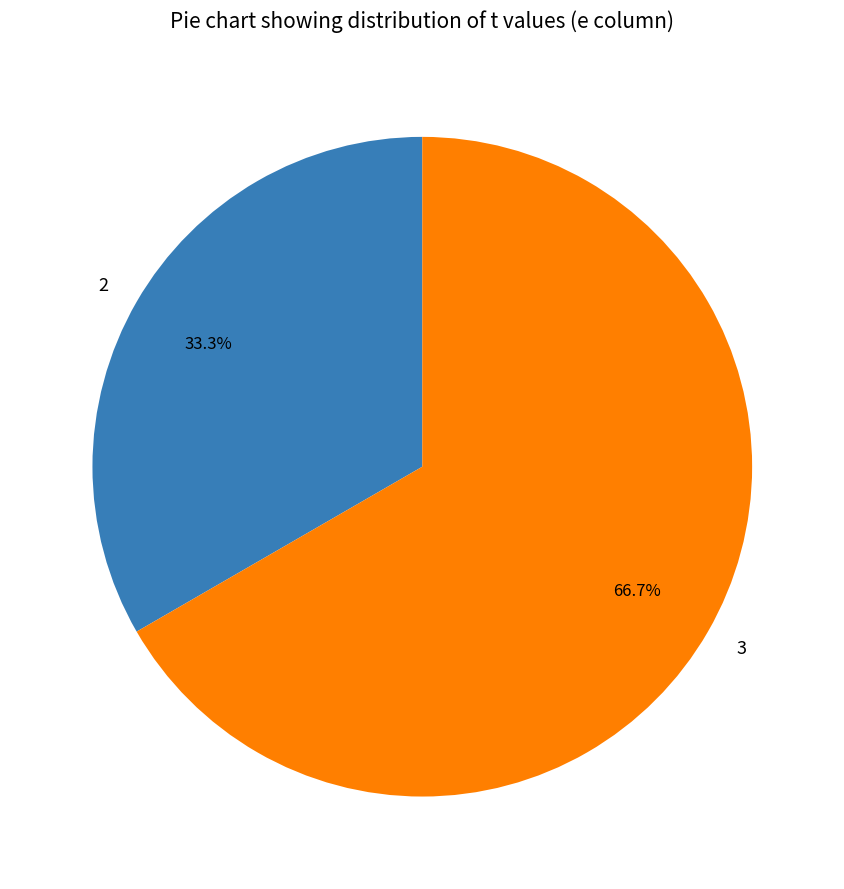

How many slices are in this pie chart?

2